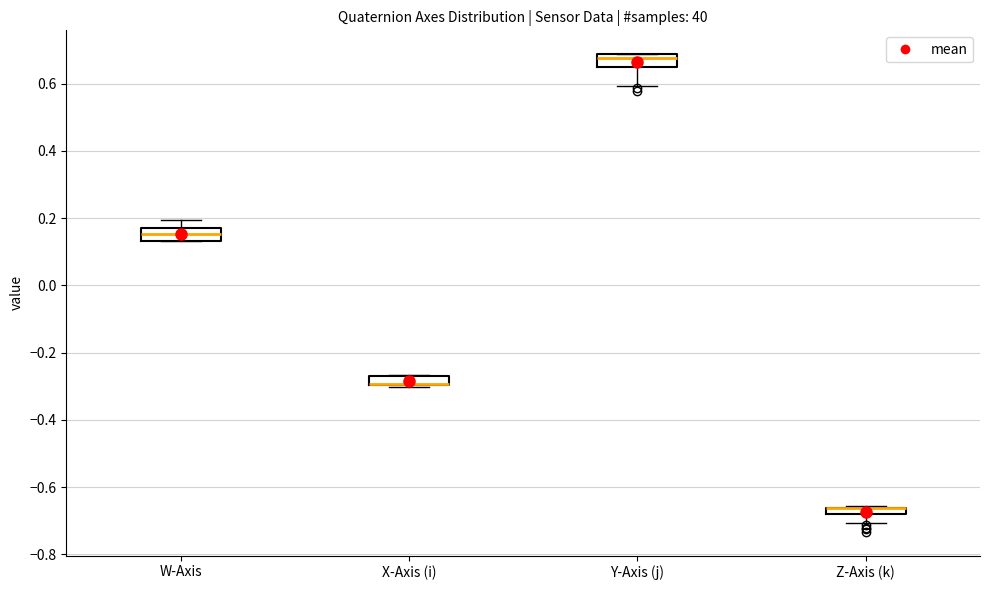

Where is the lower edge of the box for W-Axis on the y-axis? The values are not printed on the chart, so give them approximately, as read against the axis.

0.14